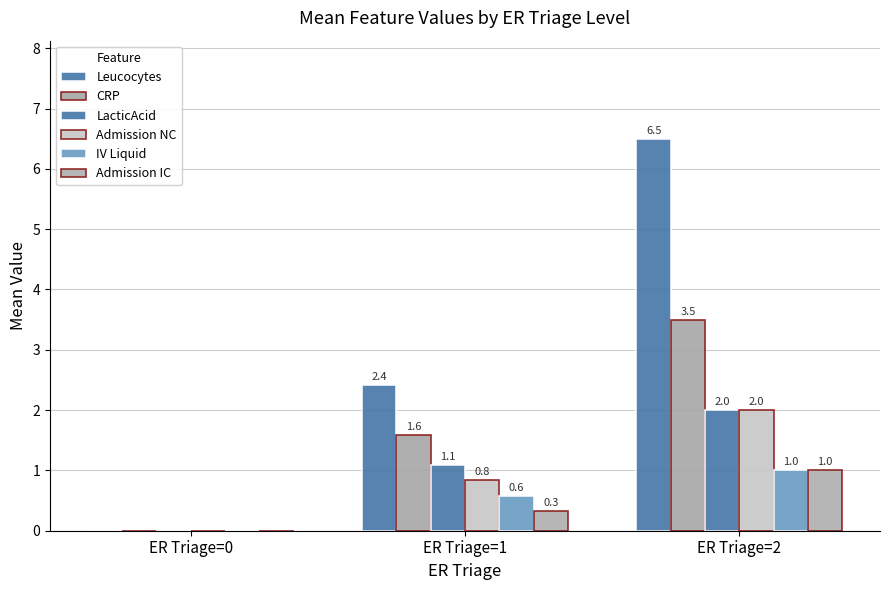

What is the spread (max minus min) of values at ER Triage=1?

2.1